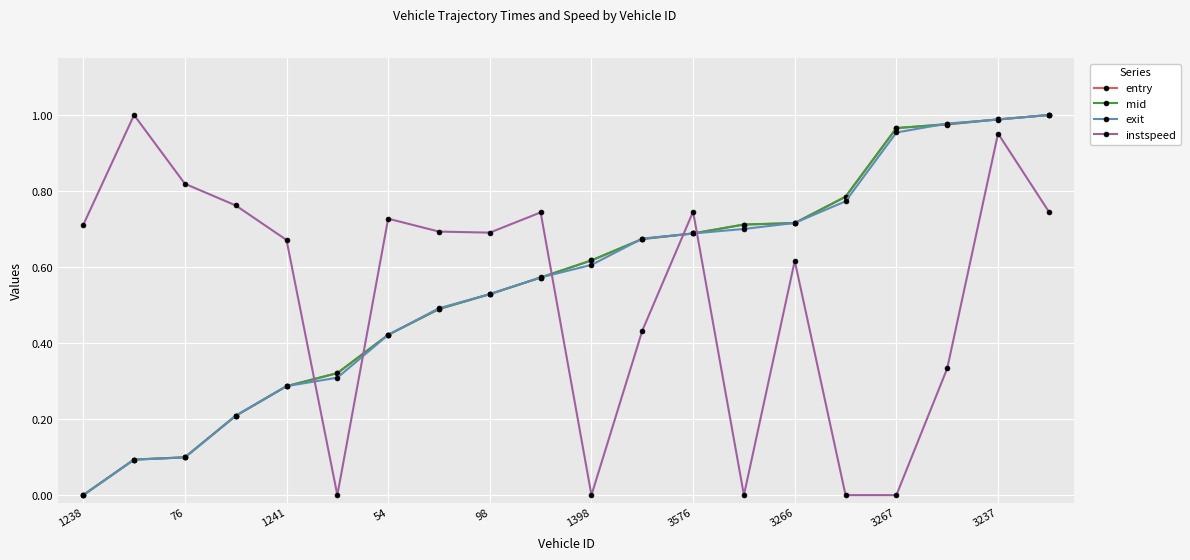

After their last crossing, which series has the higher values: instspeed or entry?

entry